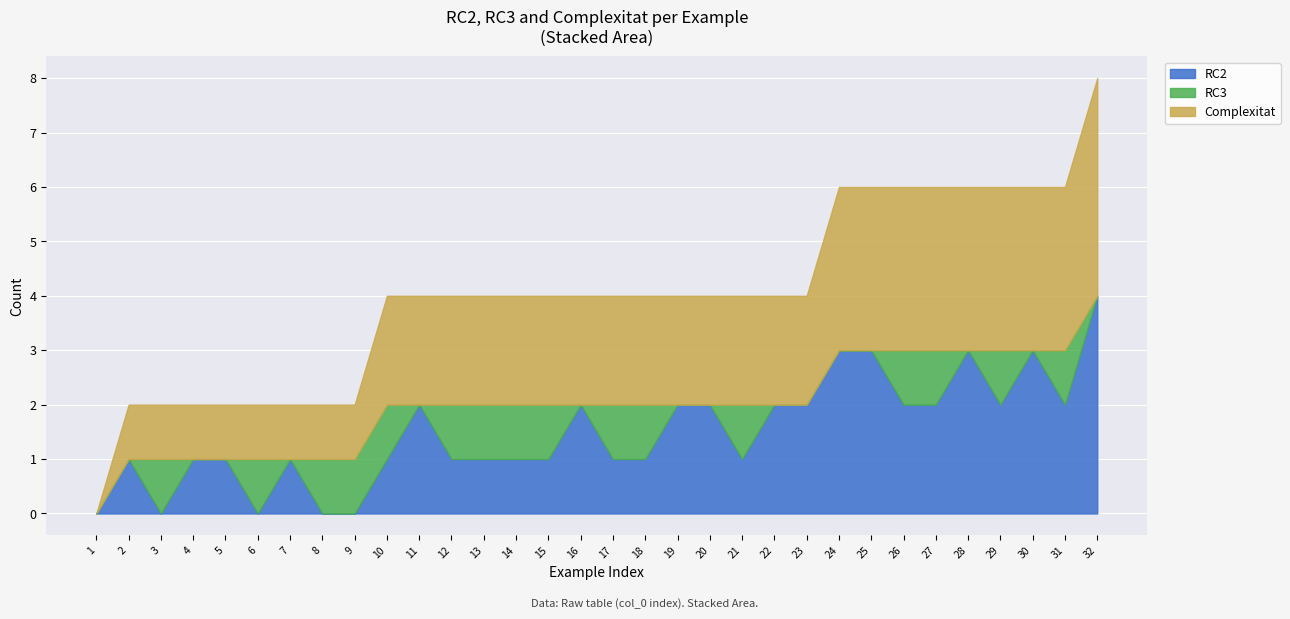

Reading right to left, what are all the values shown in this chart?

RC2: 4	2	3	2	3	2	2	3	3	2	2	1	2	2	1	1	2	1	1	1	1	2	1	0	0	1	0	1	1	0	1	0
RC3: 0	1	0	1	0	1	1	0	0	0	0	1	0	0	1	1	0	1	1	1	1	0	1	1	1	0	1	0	0	1	0	0
Complexitat: 4	3	3	3	3	3	3	3	3	2	2	2	2	2	2	2	2	2	2	2	2	2	2	1	1	1	1	1	1	1	1	0